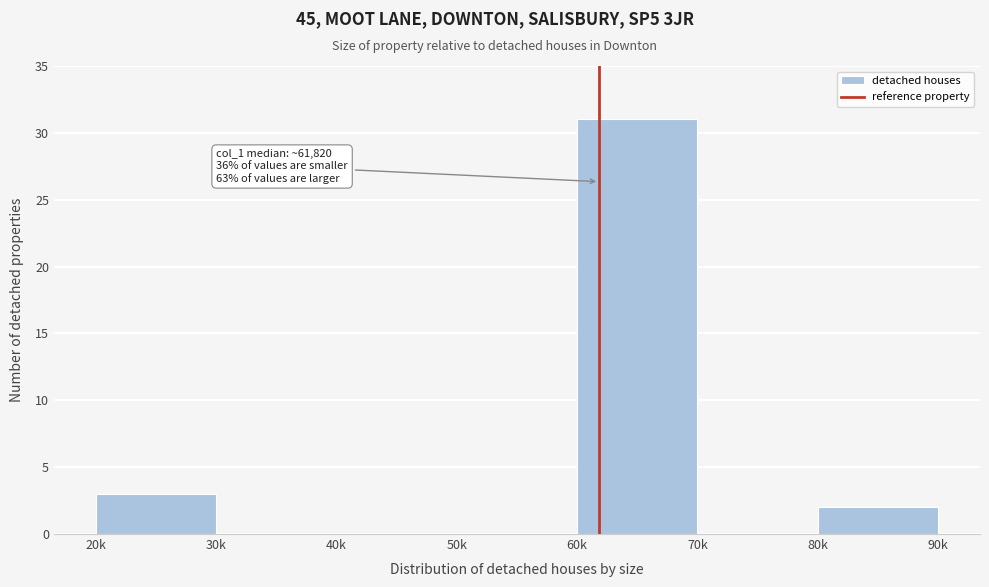

Reading left to right, transcribe all the data shown in this chart.

20k=3	30k=0	40k=0	50k=0	60k=31	70k=0	80k=2